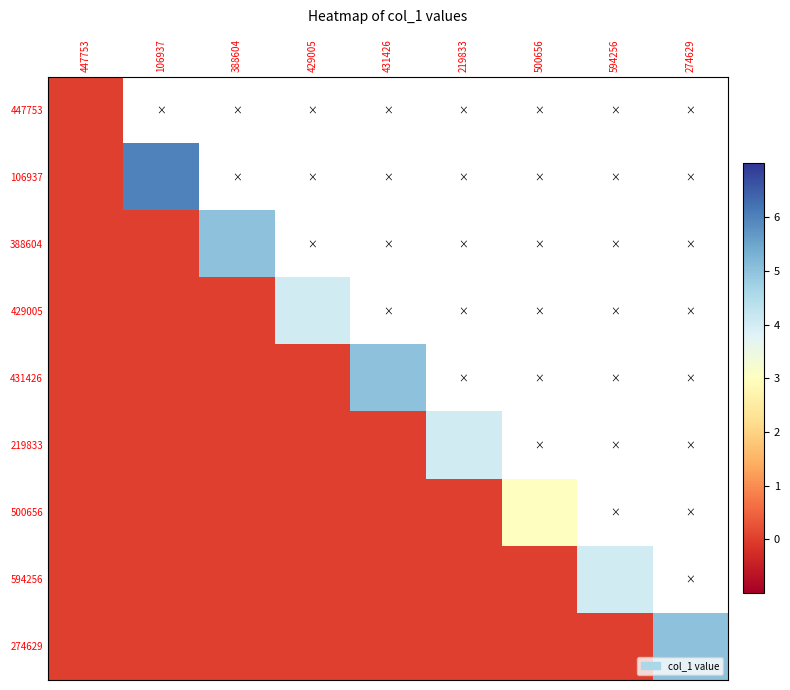

Reading left to right, list all the values displayed in this chart.

447753: 447753=0	106937=0	388604=0	429005=0	431426=0	219833=0	500656=0	594256=0	274629=0
106937: 447753=0	106937=6	388604=0	429005=0	431426=0	219833=0	500656=0	594256=0	274629=0
388604: 447753=0	106937=0	388604=5	429005=0	431426=0	219833=0	500656=0	594256=0	274629=0
429005: 447753=0	106937=0	388604=0	429005=4	431426=0	219833=0	500656=0	594256=0	274629=0
431426: 447753=0	106937=0	388604=0	429005=0	431426=5	219833=0	500656=0	594256=0	274629=0
219833: 447753=0	106937=0	388604=0	429005=0	431426=0	219833=4	500656=0	594256=0	274629=0
500656: 447753=0	106937=0	388604=0	429005=0	431426=0	219833=0	500656=3	594256=0	274629=0
594256: 447753=0	106937=0	388604=0	429005=0	431426=0	219833=0	500656=0	594256=4	274629=0
274629: 447753=0	106937=0	388604=0	429005=0	431426=0	219833=0	500656=0	594256=0	274629=5